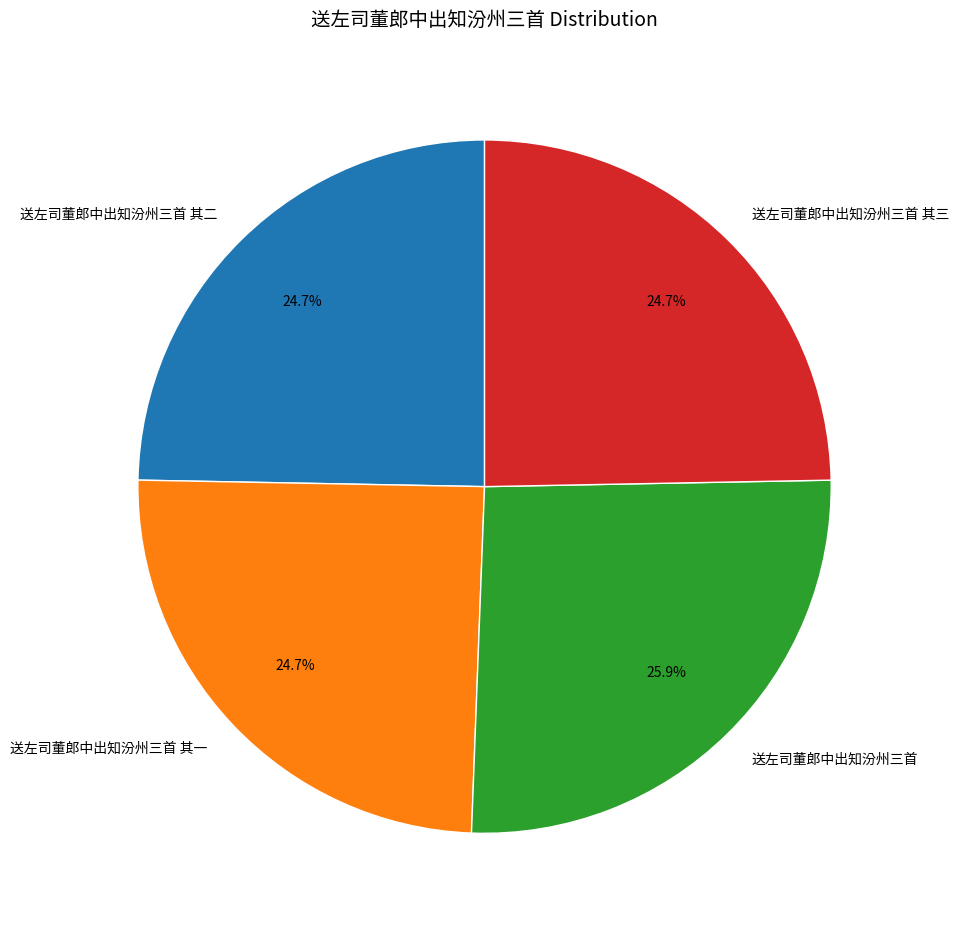

How many segments does this pie chart have?

4